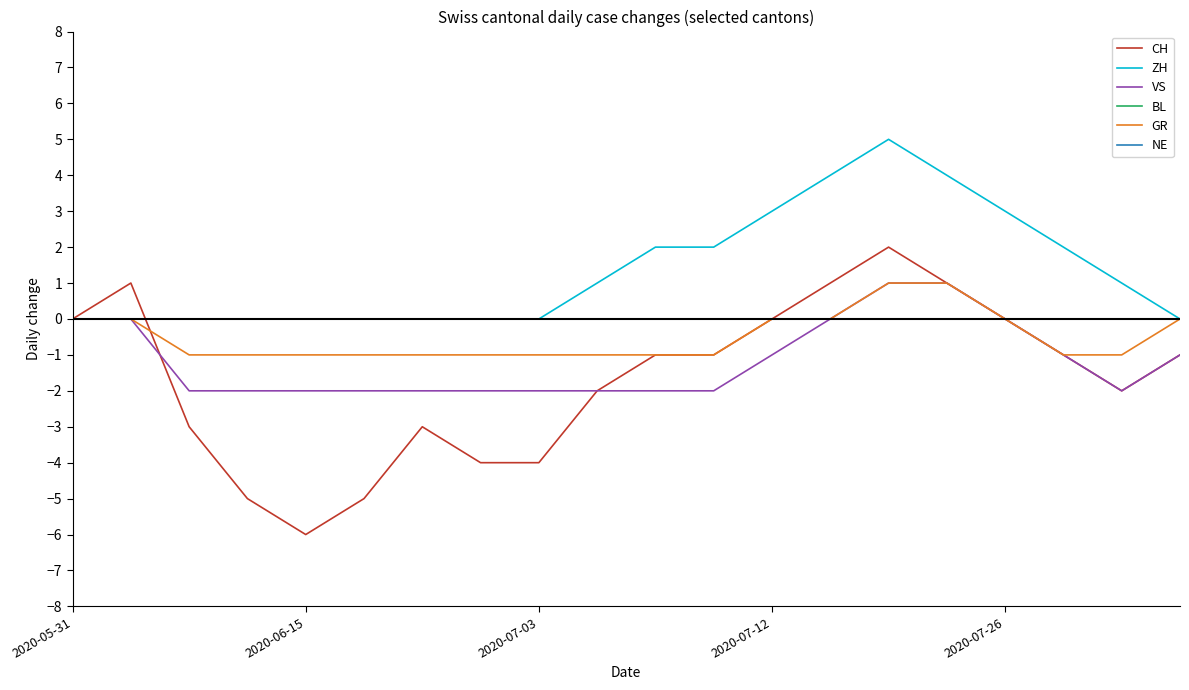

Does the chart display data point markers on the line(s)?

No